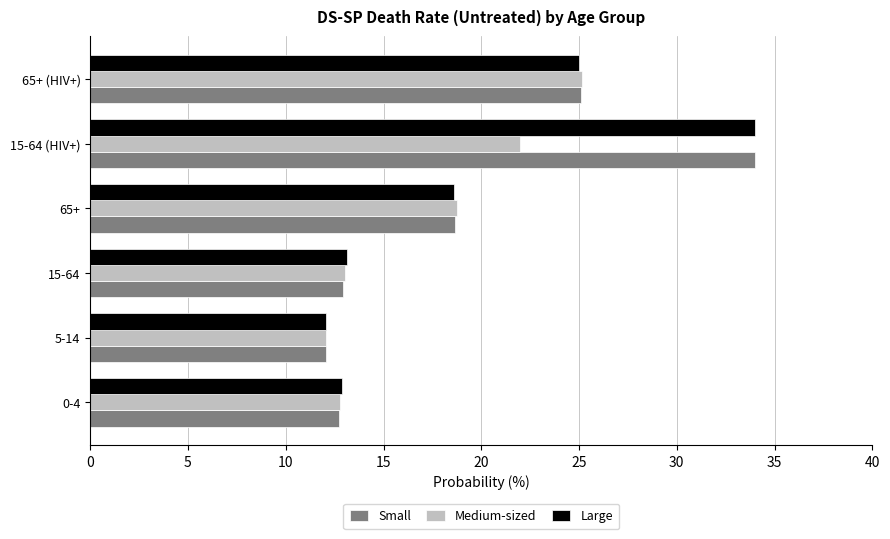

What is the maximum value for Small?

34.0